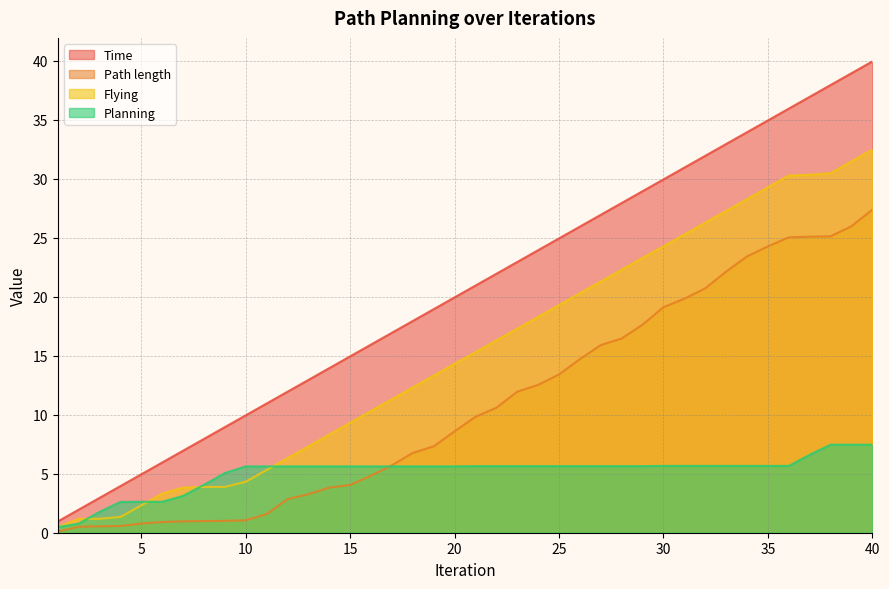

At which category is the sum across all series the highest?

40